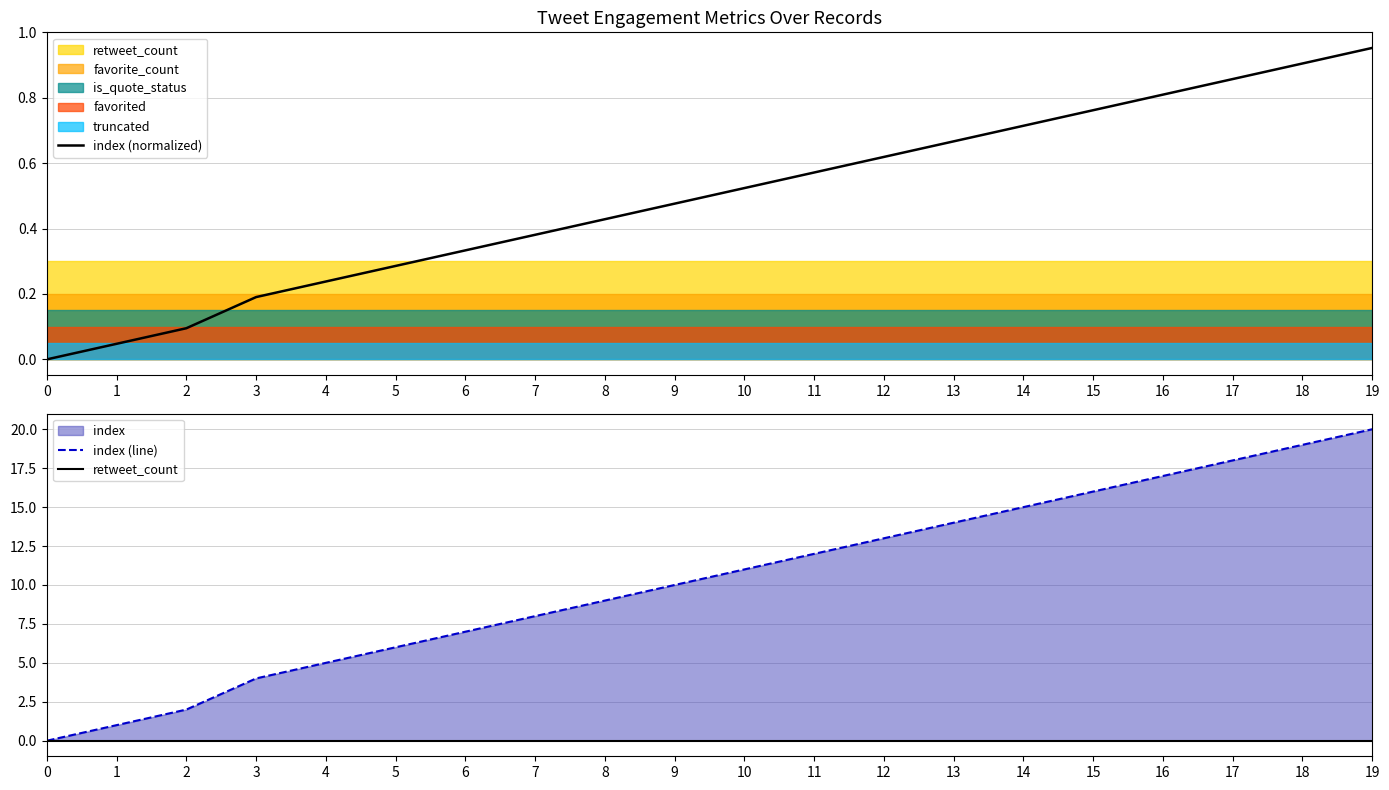

True or false: index (normalized) and retweet_count cross at least once.

False